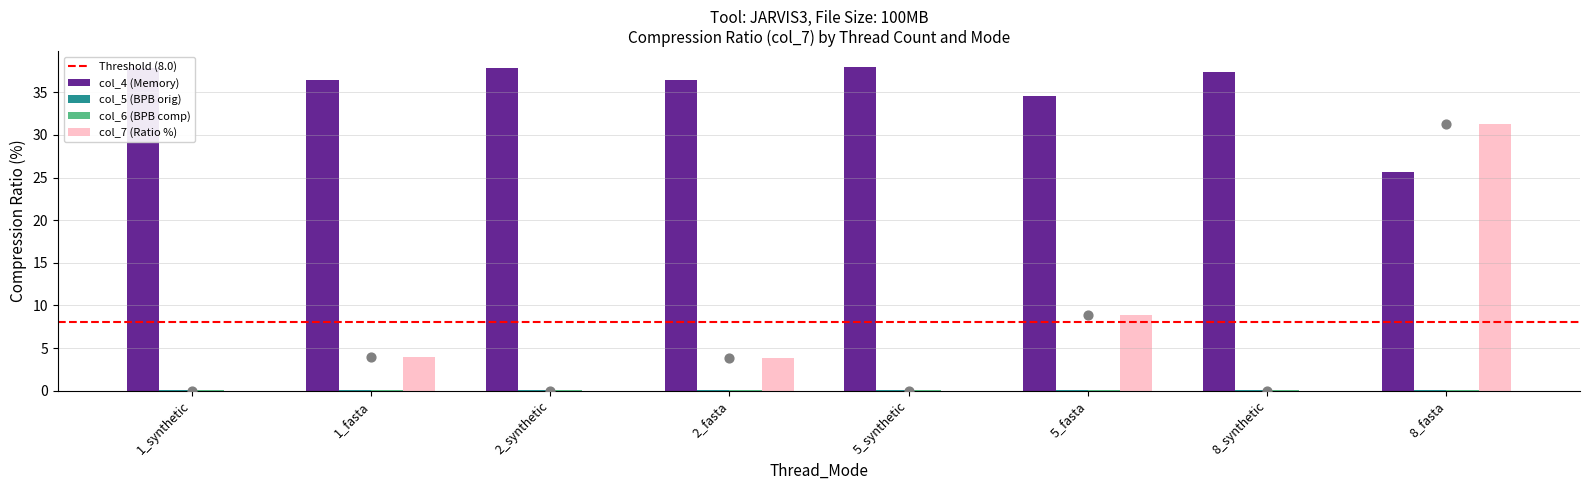

Which series reaches the maximum Y coordinate?

col_4 (Memory)